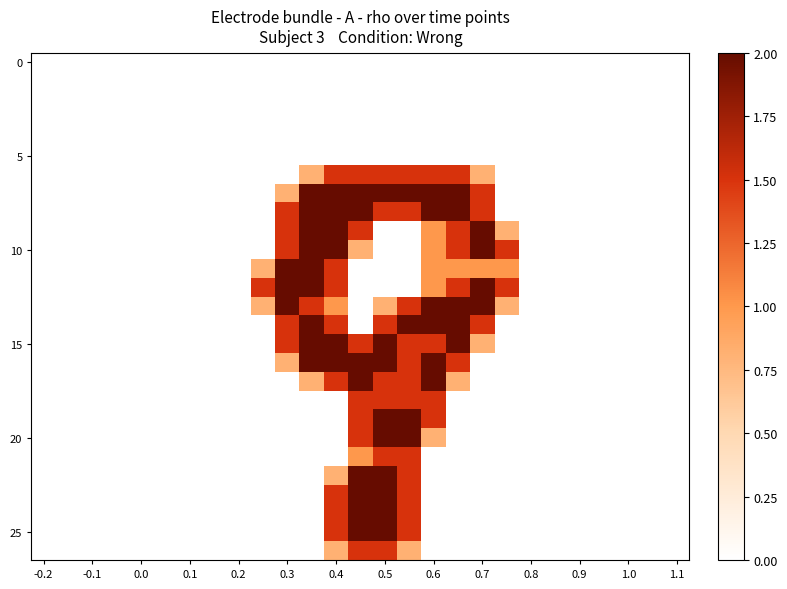

What is the greatest value displayed?

2.0